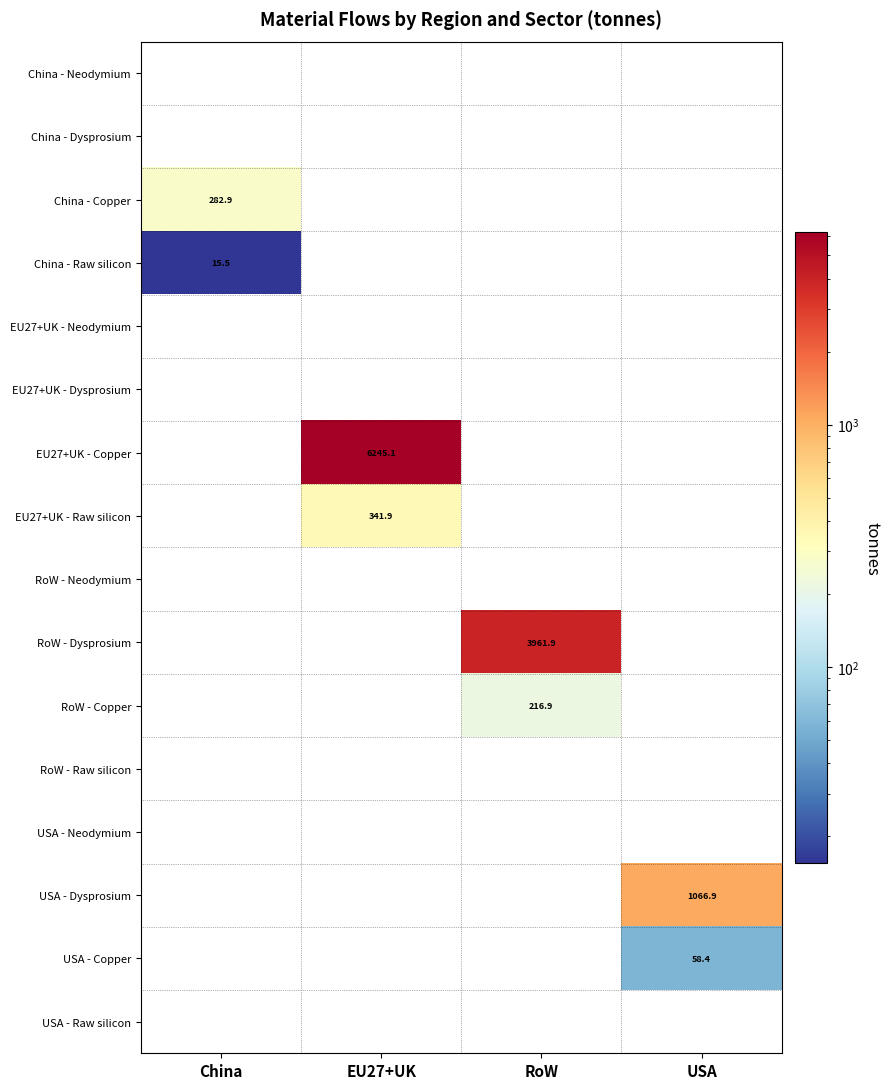

The China - Copper series shows 282.9 at China. True or false?

True